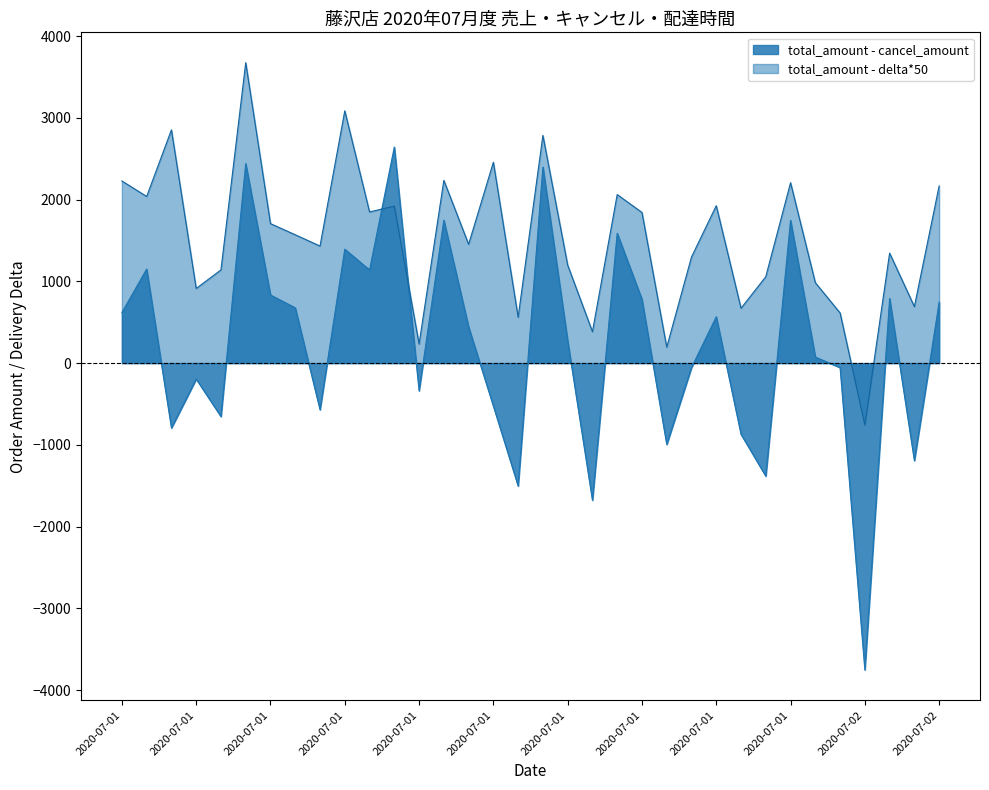

Rank the series by their maximum value, from lowest to highest.

total_amount - cancel_amount, total_amount - delta*50